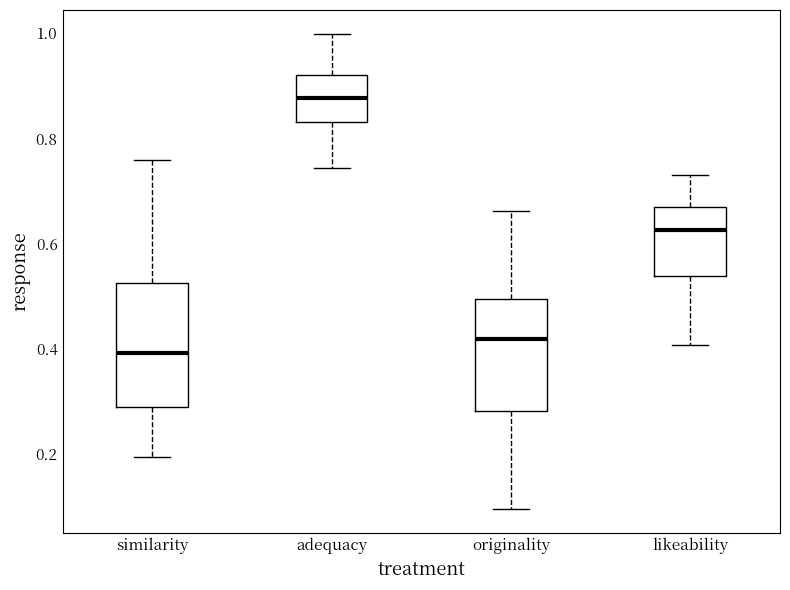

Comparing the boxes themselves (not the whiskers), which one is the tallest?

similarity